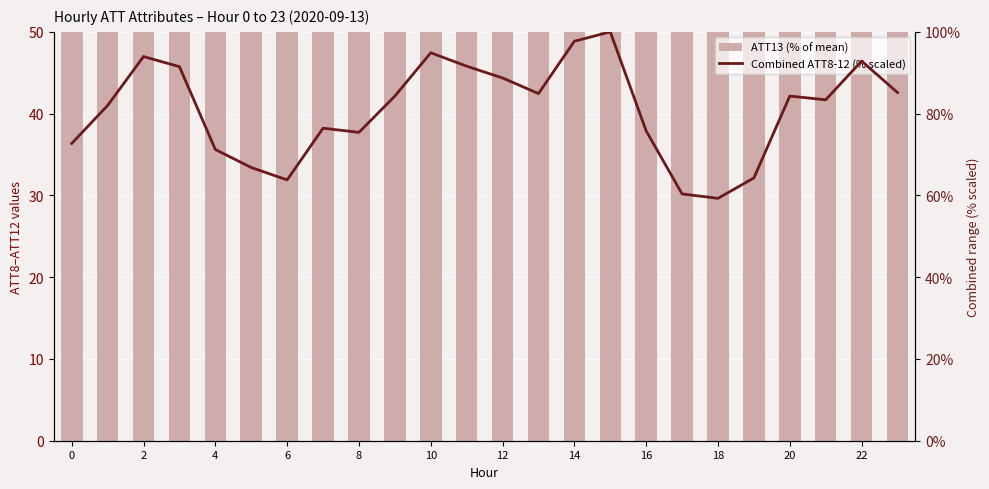

Which label corresponds to the smallest value in the chart?

18